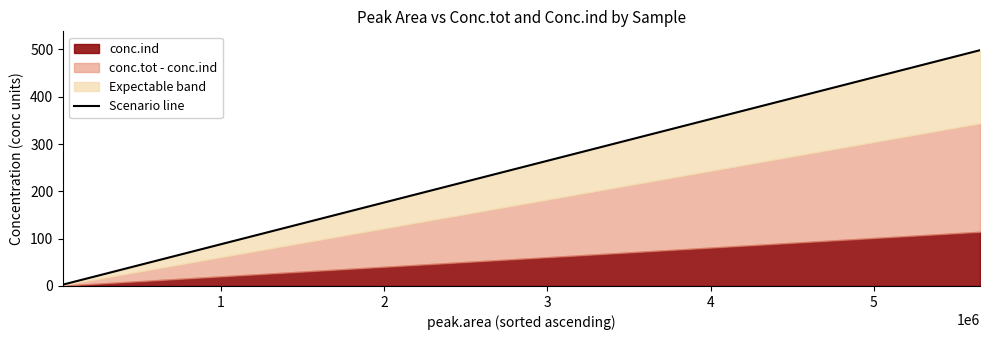

What is the value of the 4th point from the left?

6.9